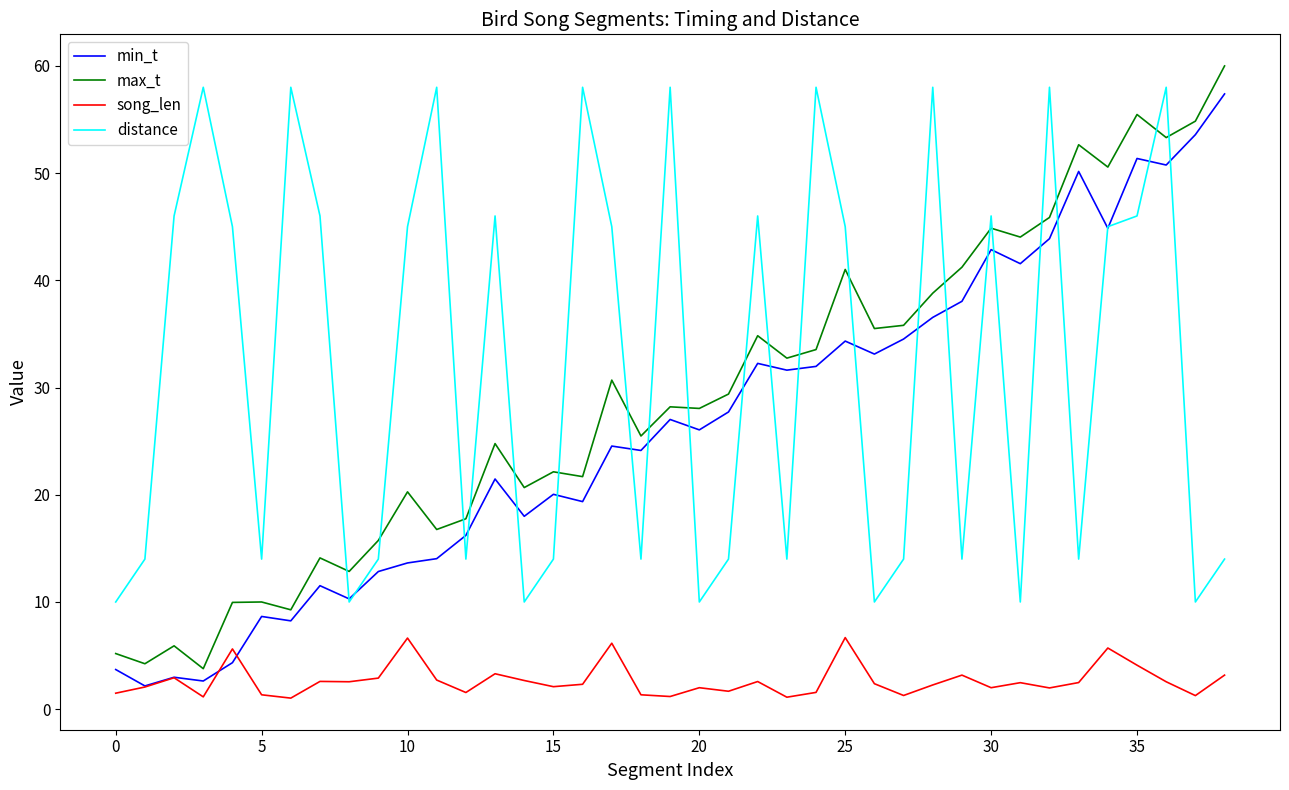

True or false: max_t and min_t intersect in this chart.

False